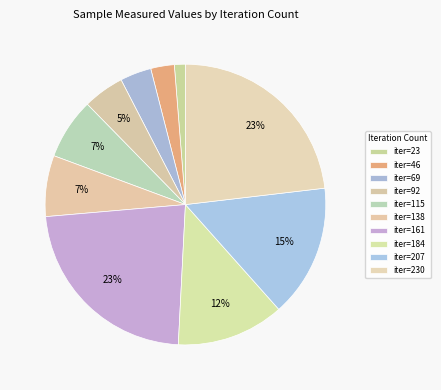

What is the largest slice in the pie chart?

230